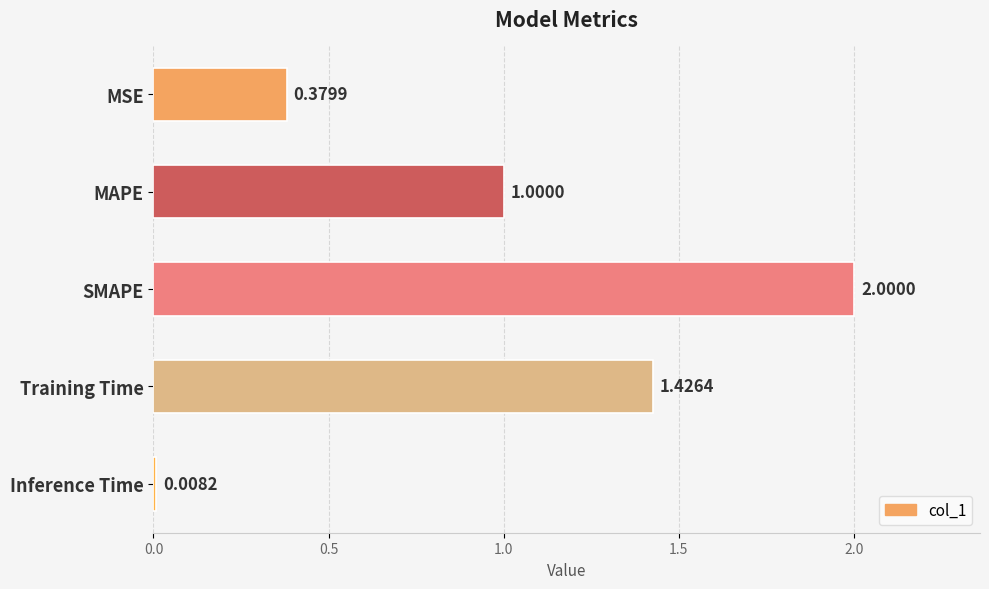

What is the label of the 1st bar from the top?

MSE